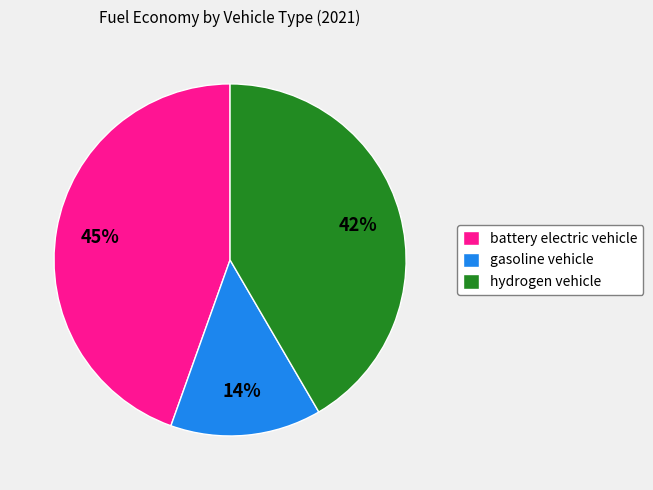

How many slices are in this pie chart?

3